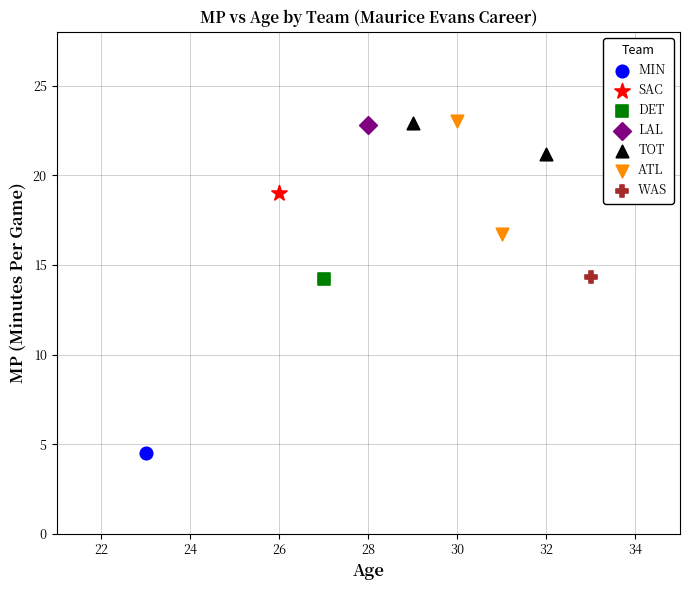

What are all the series names shown in the legend?

MIN, SAC, DET, LAL, TOT, ATL, WAS